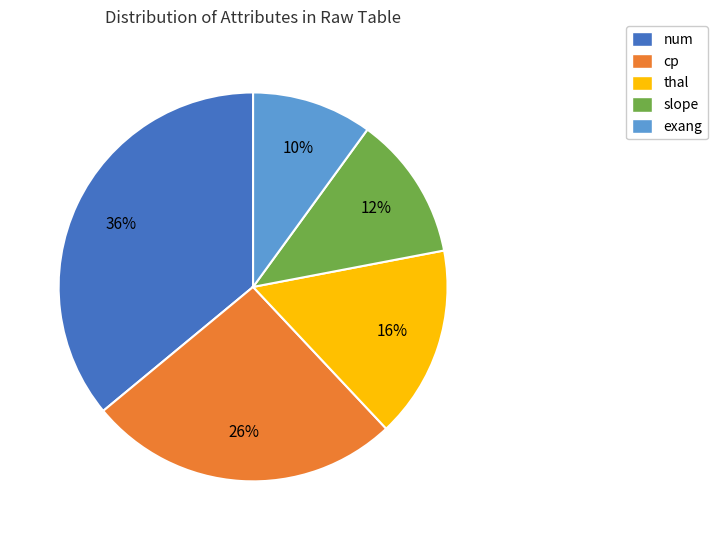

Which category has the biggest portion of the pie?

num